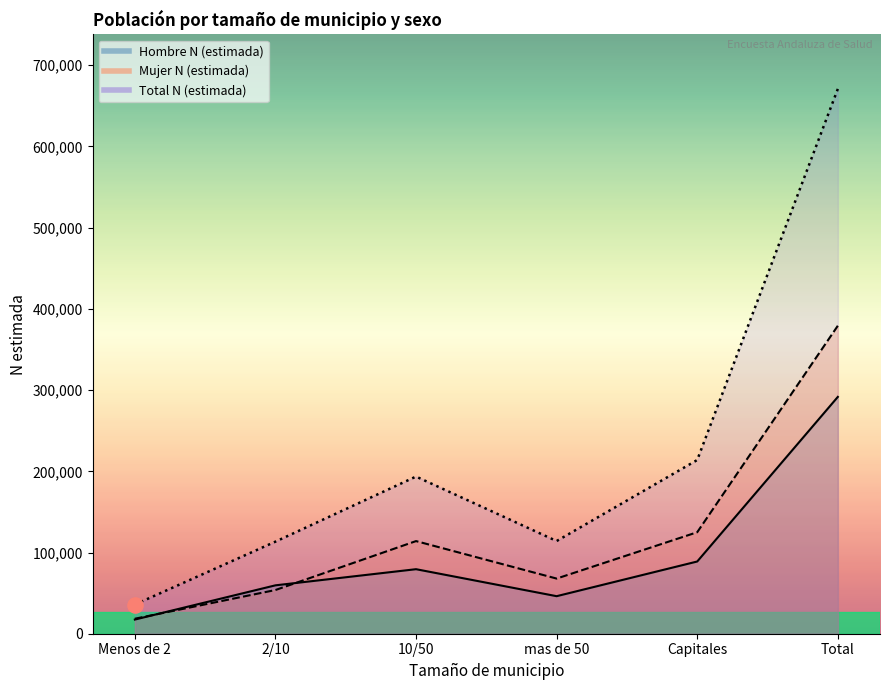

Which series has the widest spread of Y values?

Total N (estimada)